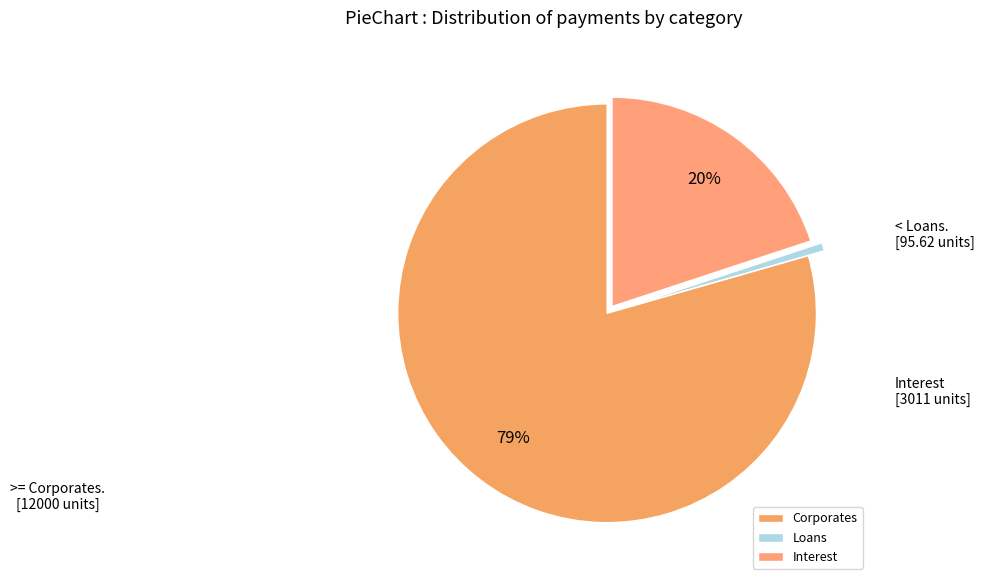

Does Corporates represent more than half of the total?

Yes